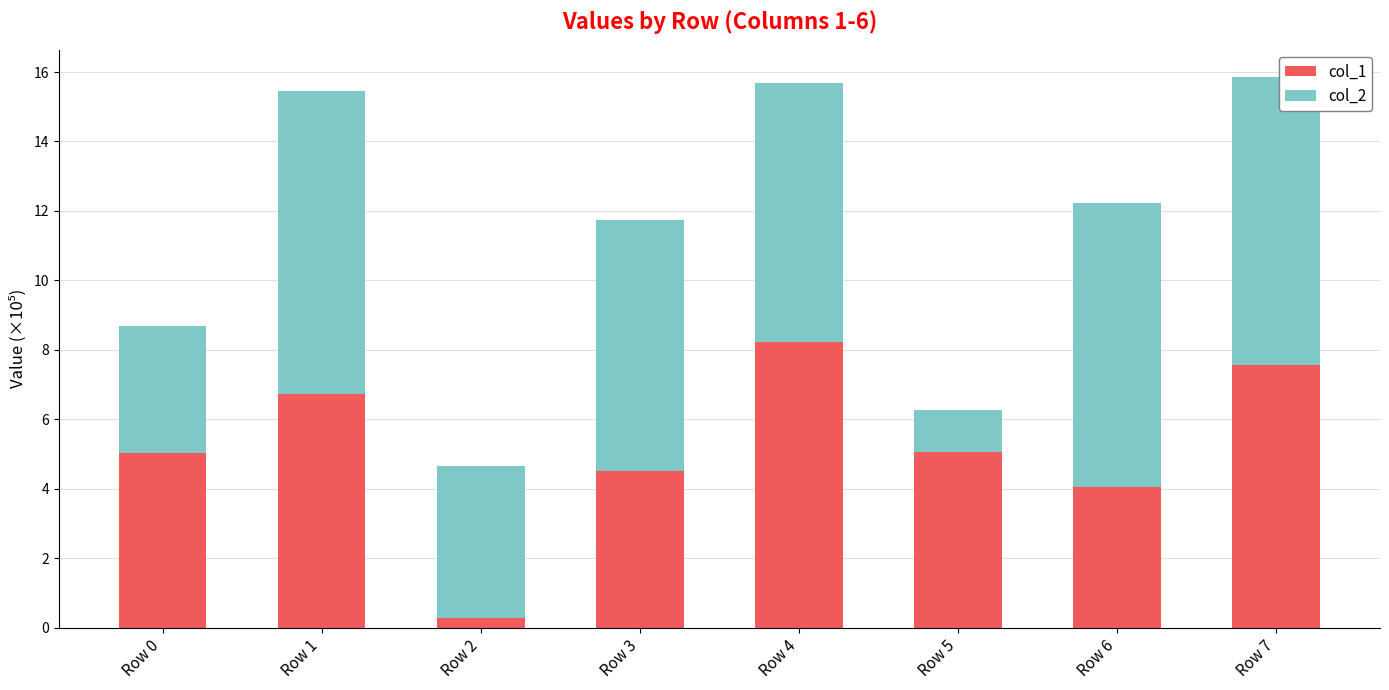

Is it true that col_1 equals 5.1 at Row 5?

True